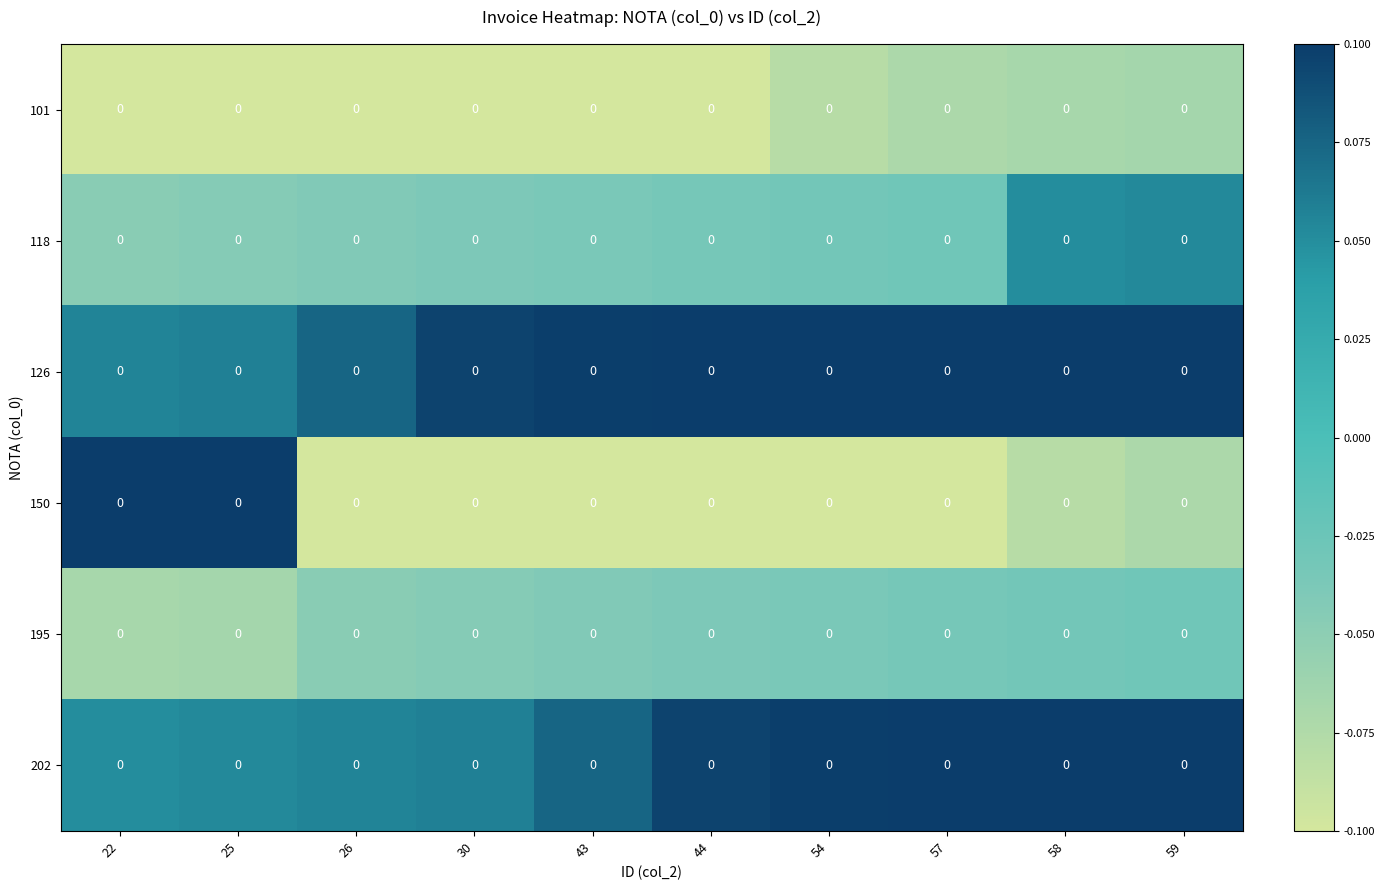

The value of 126 at 44 is 0.1. True or false?

True